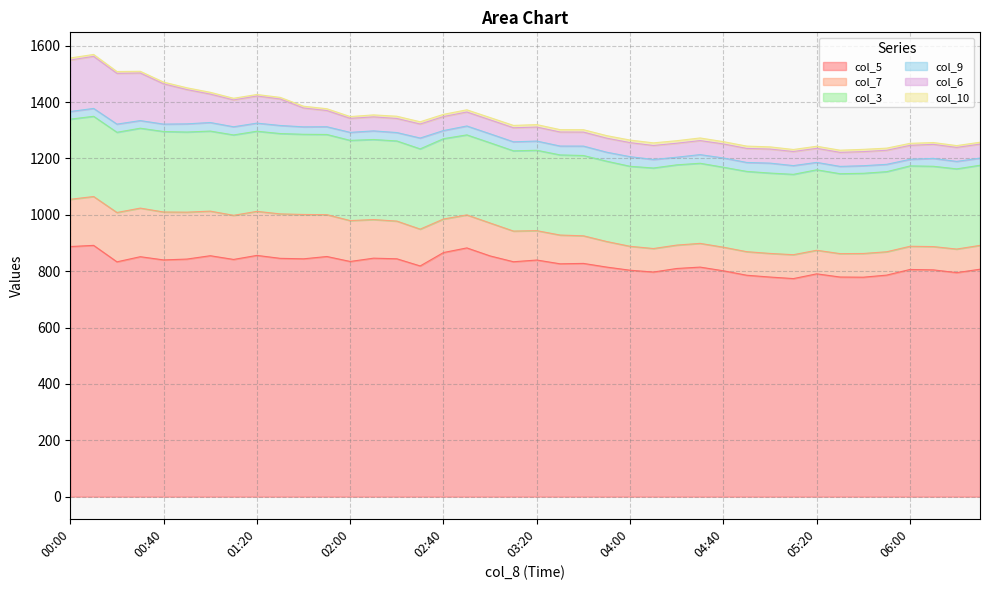

True or false: col_5 has more than 1 points higher than both neighbors.

True